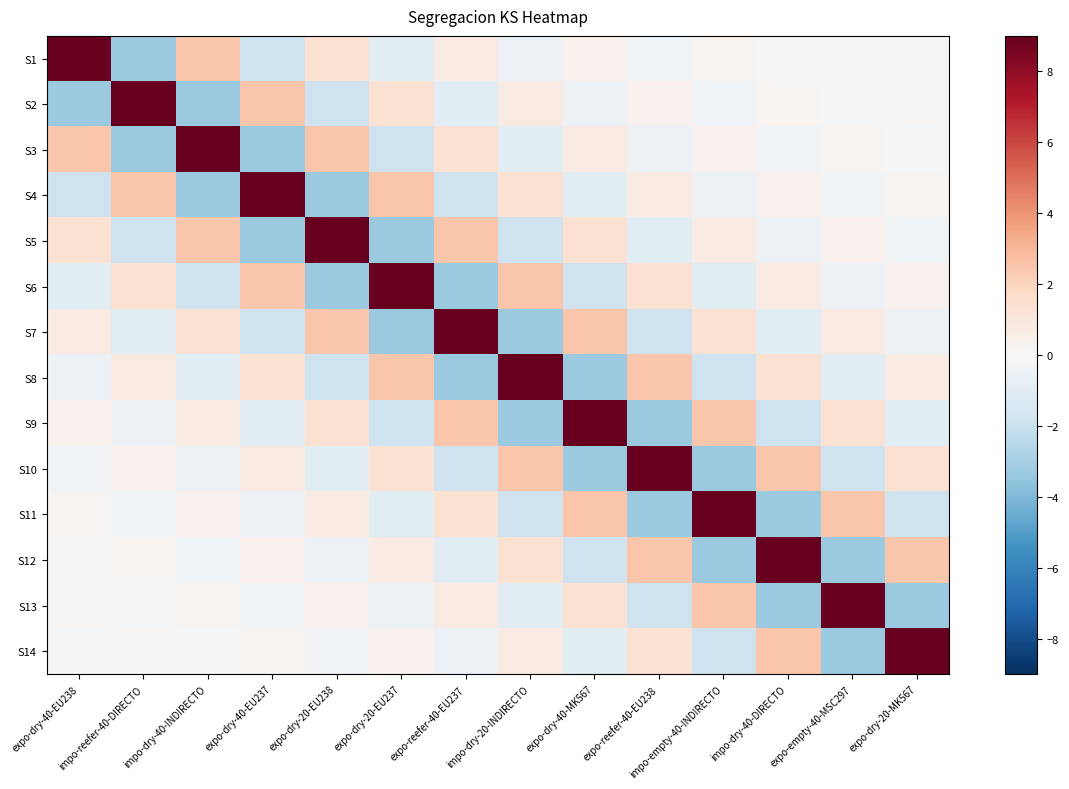

Reading left to right, extract all data points from this chart.

S1: expo-dry-40-EU238=9.0	impo-reefer-40-DIRECTO=-3.3	impo-dry-40-INDIRECTO=2.5	expo-dry-40-EU237=-1.8	expo-dry-20-EU238=1.4	expo-dry-20-EU237=-1.0	expo-reefer-40-EU237=0.7	impo-dry-20-INDIRECTO=-0.6	expo-dry-40-MK567=0.4	expo-reefer-40-EU238=-0.3	impo-empty-40-INDIRECTO=0.2	impo-dry-40-DIRECTO=-0.2	expo-empty-40-MSC297=0.1	expo-dry-20-MK567=-0.1
S2: expo-dry-40-EU238=-3.3	impo-reefer-40-DIRECTO=9.0	impo-dry-40-INDIRECTO=-3.3	expo-dry-40-EU237=2.5	expo-dry-20-EU238=-1.8	expo-dry-20-EU237=1.4	expo-reefer-40-EU237=-1.0	impo-dry-20-INDIRECTO=0.7	expo-dry-40-MK567=-0.6	expo-reefer-40-EU238=0.4	impo-empty-40-INDIRECTO=-0.3	impo-dry-40-DIRECTO=0.2	expo-empty-40-MSC297=-0.2	expo-dry-20-MK567=0.1
S3: expo-dry-40-EU238=2.5	impo-reefer-40-DIRECTO=-3.3	impo-dry-40-INDIRECTO=9.0	expo-dry-40-EU237=-3.3	expo-dry-20-EU238=2.5	expo-dry-20-EU237=-1.8	expo-reefer-40-EU237=1.4	impo-dry-20-INDIRECTO=-1.0	expo-dry-40-MK567=0.7	expo-reefer-40-EU238=-0.6	impo-empty-40-INDIRECTO=0.4	impo-dry-40-DIRECTO=-0.3	expo-empty-40-MSC297=0.2	expo-dry-20-MK567=-0.2
S4: expo-dry-40-EU238=-1.8	impo-reefer-40-DIRECTO=2.5	impo-dry-40-INDIRECTO=-3.3	expo-dry-40-EU237=9.0	expo-dry-20-EU238=-3.3	expo-dry-20-EU237=2.5	expo-reefer-40-EU237=-1.8	impo-dry-20-INDIRECTO=1.4	expo-dry-40-MK567=-1.0	expo-reefer-40-EU238=0.7	impo-empty-40-INDIRECTO=-0.6	impo-dry-40-DIRECTO=0.4	expo-empty-40-MSC297=-0.3	expo-dry-20-MK567=0.2
S5: expo-dry-40-EU238=1.4	impo-reefer-40-DIRECTO=-1.8	impo-dry-40-INDIRECTO=2.5	expo-dry-40-EU237=-3.3	expo-dry-20-EU238=9.0	expo-dry-20-EU237=-3.3	expo-reefer-40-EU237=2.5	impo-dry-20-INDIRECTO=-1.8	expo-dry-40-MK567=1.4	expo-reefer-40-EU238=-1.0	impo-empty-40-INDIRECTO=0.7	impo-dry-40-DIRECTO=-0.6	expo-empty-40-MSC297=0.4	expo-dry-20-MK567=-0.3
S6: expo-dry-40-EU238=-1.0	impo-reefer-40-DIRECTO=1.4	impo-dry-40-INDIRECTO=-1.8	expo-dry-40-EU237=2.5	expo-dry-20-EU238=-3.3	expo-dry-20-EU237=9.0	expo-reefer-40-EU237=-3.3	impo-dry-20-INDIRECTO=2.5	expo-dry-40-MK567=-1.8	expo-reefer-40-EU238=1.4	impo-empty-40-INDIRECTO=-1.0	impo-dry-40-DIRECTO=0.7	expo-empty-40-MSC297=-0.6	expo-dry-20-MK567=0.4
S7: expo-dry-40-EU238=0.7	impo-reefer-40-DIRECTO=-1.0	impo-dry-40-INDIRECTO=1.4	expo-dry-40-EU237=-1.8	expo-dry-20-EU238=2.5	expo-dry-20-EU237=-3.3	expo-reefer-40-EU237=9.0	impo-dry-20-INDIRECTO=-3.3	expo-dry-40-MK567=2.5	expo-reefer-40-EU238=-1.8	impo-empty-40-INDIRECTO=1.4	impo-dry-40-DIRECTO=-1.0	expo-empty-40-MSC297=0.7	expo-dry-20-MK567=-0.6
S8: expo-dry-40-EU238=-0.6	impo-reefer-40-DIRECTO=0.7	impo-dry-40-INDIRECTO=-1.0	expo-dry-40-EU237=1.4	expo-dry-20-EU238=-1.8	expo-dry-20-EU237=2.5	expo-reefer-40-EU237=-3.3	impo-dry-20-INDIRECTO=9.0	expo-dry-40-MK567=-3.3	expo-reefer-40-EU238=2.5	impo-empty-40-INDIRECTO=-1.8	impo-dry-40-DIRECTO=1.4	expo-empty-40-MSC297=-1.0	expo-dry-20-MK567=0.7
S9: expo-dry-40-EU238=0.4	impo-reefer-40-DIRECTO=-0.6	impo-dry-40-INDIRECTO=0.7	expo-dry-40-EU237=-1.0	expo-dry-20-EU238=1.4	expo-dry-20-EU237=-1.8	expo-reefer-40-EU237=2.5	impo-dry-20-INDIRECTO=-3.3	expo-dry-40-MK567=9.0	expo-reefer-40-EU238=-3.3	impo-empty-40-INDIRECTO=2.5	impo-dry-40-DIRECTO=-1.8	expo-empty-40-MSC297=1.4	expo-dry-20-MK567=-1.0
S10: expo-dry-40-EU238=-0.3	impo-reefer-40-DIRECTO=0.4	impo-dry-40-INDIRECTO=-0.6	expo-dry-40-EU237=0.7	expo-dry-20-EU238=-1.0	expo-dry-20-EU237=1.4	expo-reefer-40-EU237=-1.8	impo-dry-20-INDIRECTO=2.5	expo-dry-40-MK567=-3.3	expo-reefer-40-EU238=9.0	impo-empty-40-INDIRECTO=-3.3	impo-dry-40-DIRECTO=2.5	expo-empty-40-MSC297=-1.8	expo-dry-20-MK567=1.4
S11: expo-dry-40-EU238=0.2	impo-reefer-40-DIRECTO=-0.3	impo-dry-40-INDIRECTO=0.4	expo-dry-40-EU237=-0.6	expo-dry-20-EU238=0.7	expo-dry-20-EU237=-1.0	expo-reefer-40-EU237=1.4	impo-dry-20-INDIRECTO=-1.8	expo-dry-40-MK567=2.5	expo-reefer-40-EU238=-3.3	impo-empty-40-INDIRECTO=9.0	impo-dry-40-DIRECTO=-3.3	expo-empty-40-MSC297=2.5	expo-dry-20-MK567=-1.8
S12: expo-dry-40-EU238=-0.2	impo-reefer-40-DIRECTO=0.2	impo-dry-40-INDIRECTO=-0.3	expo-dry-40-EU237=0.4	expo-dry-20-EU238=-0.6	expo-dry-20-EU237=0.7	expo-reefer-40-EU237=-1.0	impo-dry-20-INDIRECTO=1.4	expo-dry-40-MK567=-1.8	expo-reefer-40-EU238=2.5	impo-empty-40-INDIRECTO=-3.3	impo-dry-40-DIRECTO=9.0	expo-empty-40-MSC297=-3.3	expo-dry-20-MK567=2.5
S13: expo-dry-40-EU238=0.1	impo-reefer-40-DIRECTO=-0.2	impo-dry-40-INDIRECTO=0.2	expo-dry-40-EU237=-0.3	expo-dry-20-EU238=0.4	expo-dry-20-EU237=-0.6	expo-reefer-40-EU237=0.7	impo-dry-20-INDIRECTO=-1.0	expo-dry-40-MK567=1.4	expo-reefer-40-EU238=-1.8	impo-empty-40-INDIRECTO=2.5	impo-dry-40-DIRECTO=-3.3	expo-empty-40-MSC297=9.0	expo-dry-20-MK567=-3.3
S14: expo-dry-40-EU238=-0.1	impo-reefer-40-DIRECTO=0.1	impo-dry-40-INDIRECTO=-0.2	expo-dry-40-EU237=0.2	expo-dry-20-EU238=-0.3	expo-dry-20-EU237=0.4	expo-reefer-40-EU237=-0.6	impo-dry-20-INDIRECTO=0.7	expo-dry-40-MK567=-1.0	expo-reefer-40-EU238=1.4	impo-empty-40-INDIRECTO=-1.8	impo-dry-40-DIRECTO=2.5	expo-empty-40-MSC297=-3.3	expo-dry-20-MK567=9.0